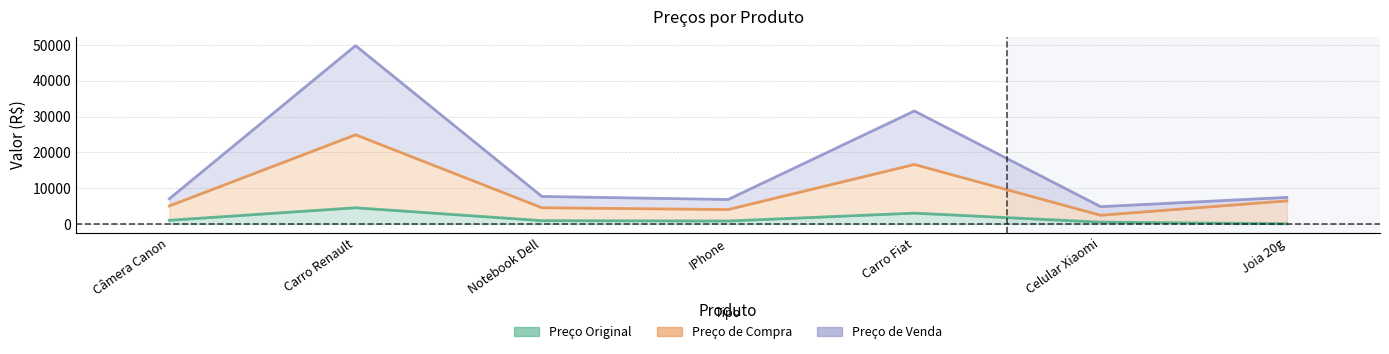

Reading left to right, what are all the values shown in this chart?

Preço Original: Câmera Canon=1000.0	Carro Renault=4500.0	Notebook Dell=900.0	IPhone=799.0	Carro Fiat=3000.0	Celular Xiaomi=480.5	Joia 20g=20.0
Preço de Compra: Câmera Canon=5012.8	Carro Renault=24914.7	Notebook Dell=4511.6	IPhone=4005.3	Carro Fiat=16609.8	Celular Xiaomi=2408.6	Joia 20g=6435.8
Preço de Venda: Câmera Canon=7018.0	Carro Renault=49829.4	Notebook Dell=7669.7	IPhone=6809.0	Carro Fiat=31558.6	Celular Xiaomi=4817.2	Joia 20g=7401.2